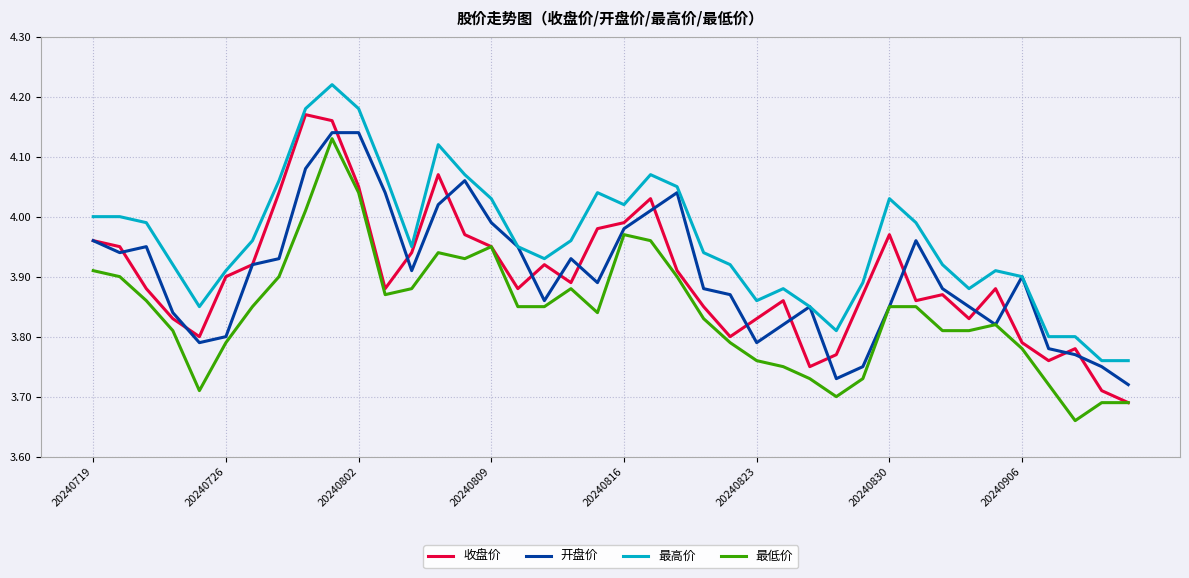

True or false: 最高价 and 最低价 intersect in this chart.

False